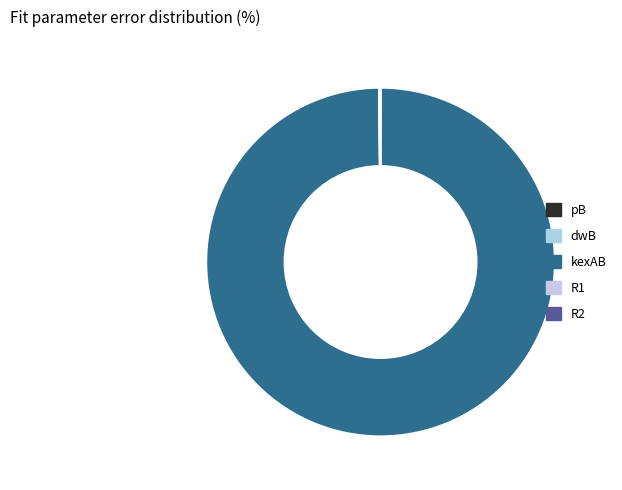

Which category has the smallest portion of the pie?

pB